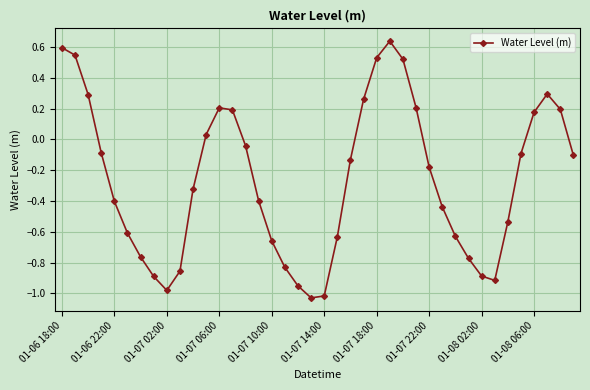

What is the difference between the maximum and second lowest values?

1.7